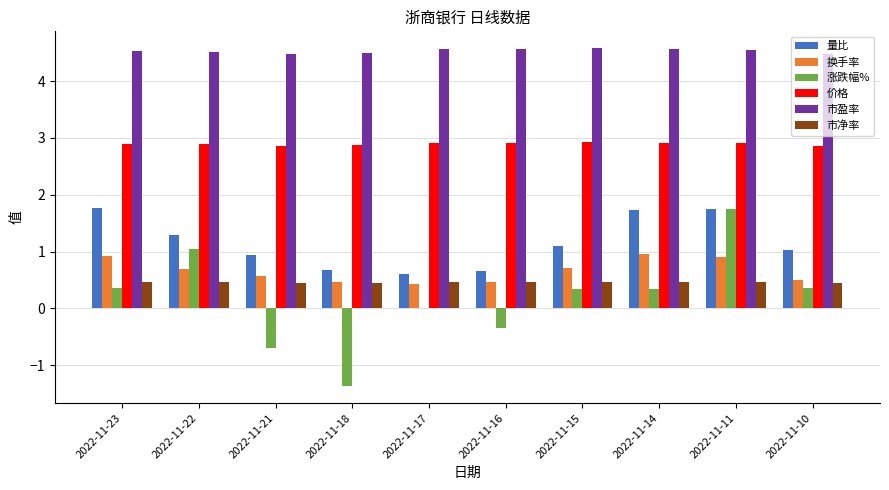

The 换手率 series shows 0.5 at 2022-11-18. True or false?

True